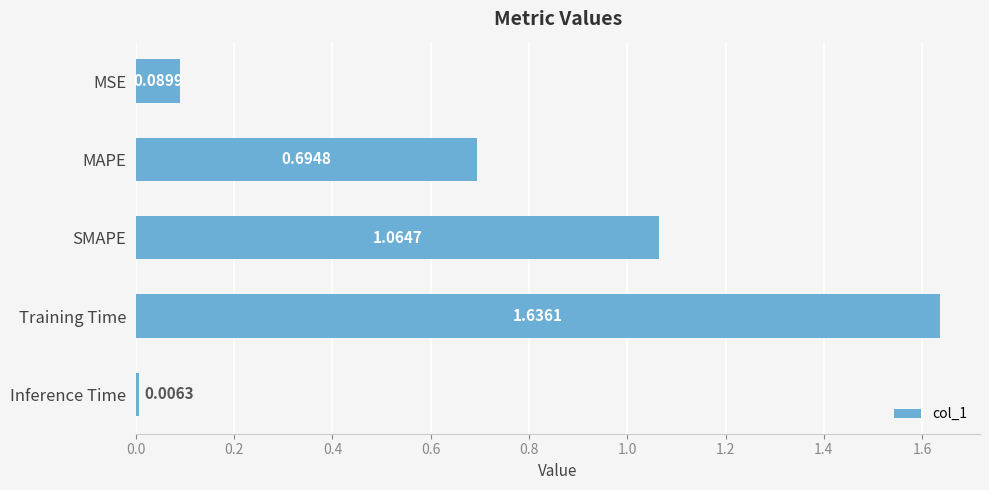

At which category does the chart reach its minimum across all series?

Inference Time